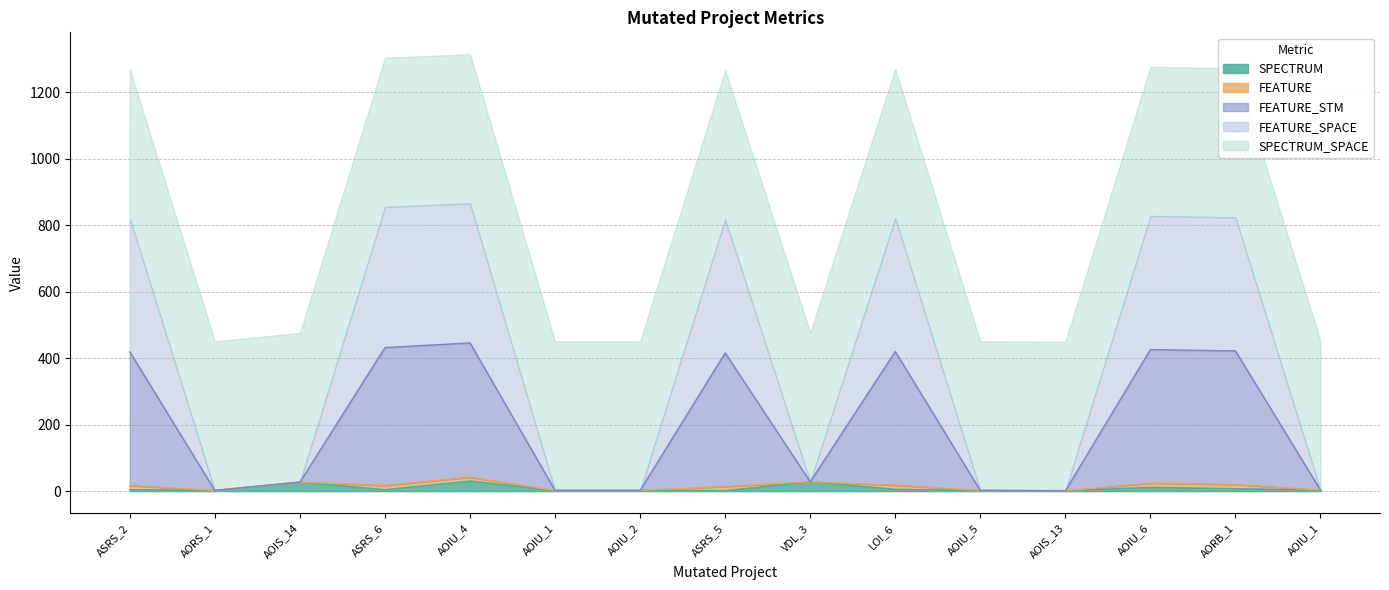

What position from the left is Empty.ElevatorSystem.Environment.AOIU_4?

5